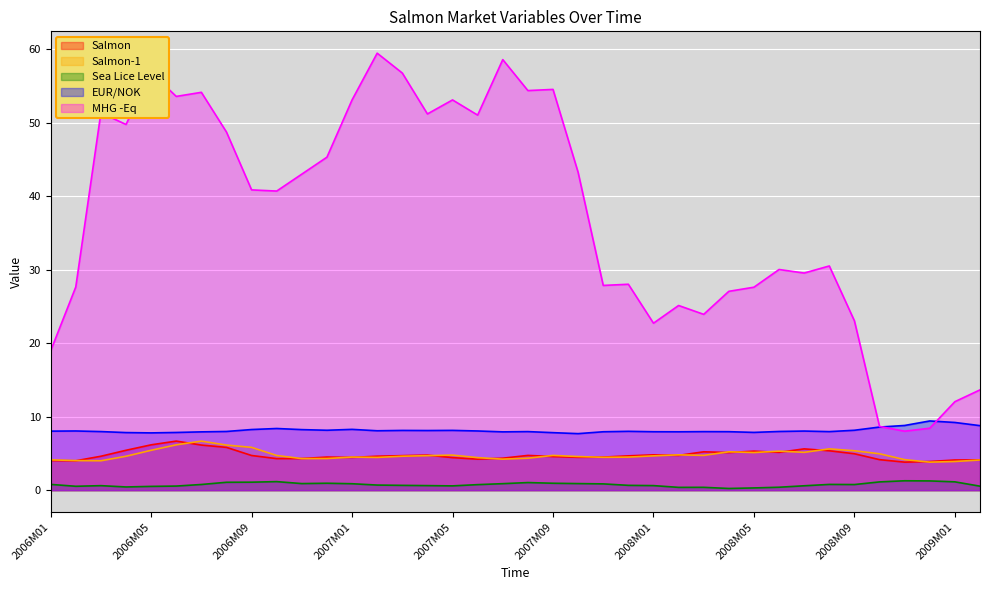

What is the difference between the highest and lowest values at 2008M05?

27.3